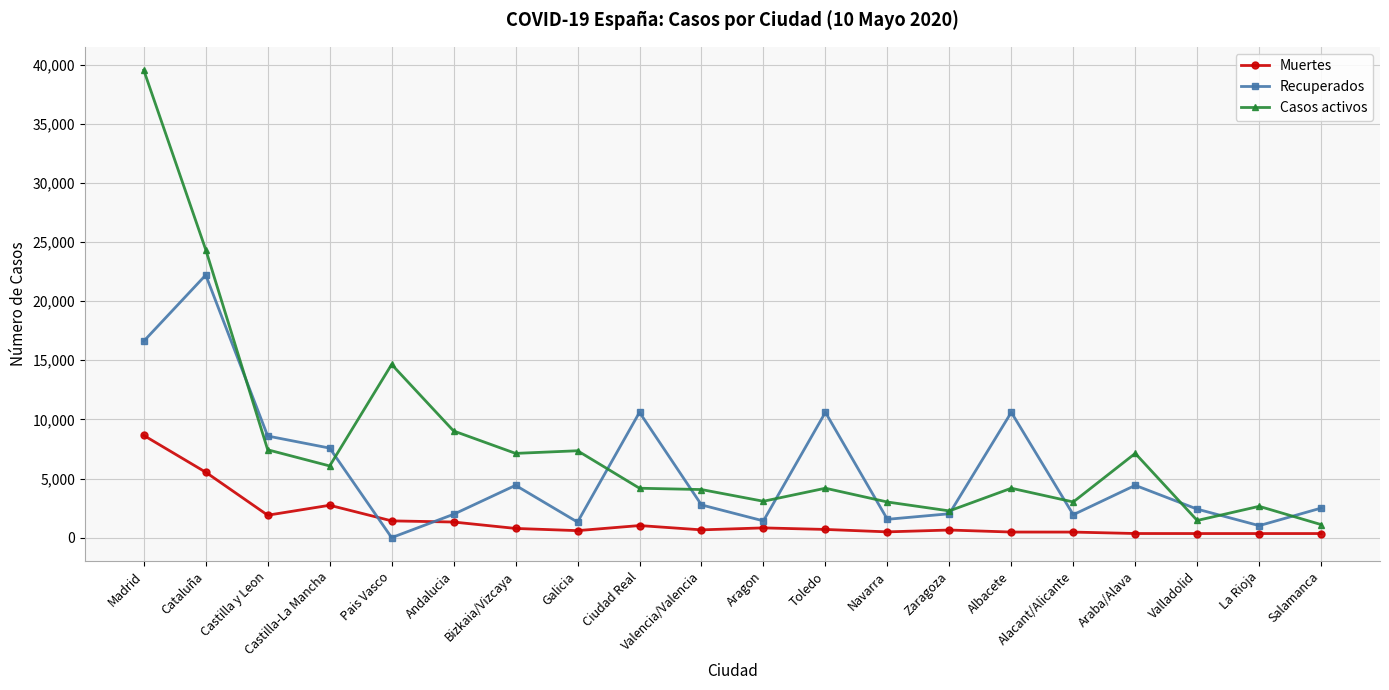

At which category does Casos activos reach its first local peak?

Pais Vasco